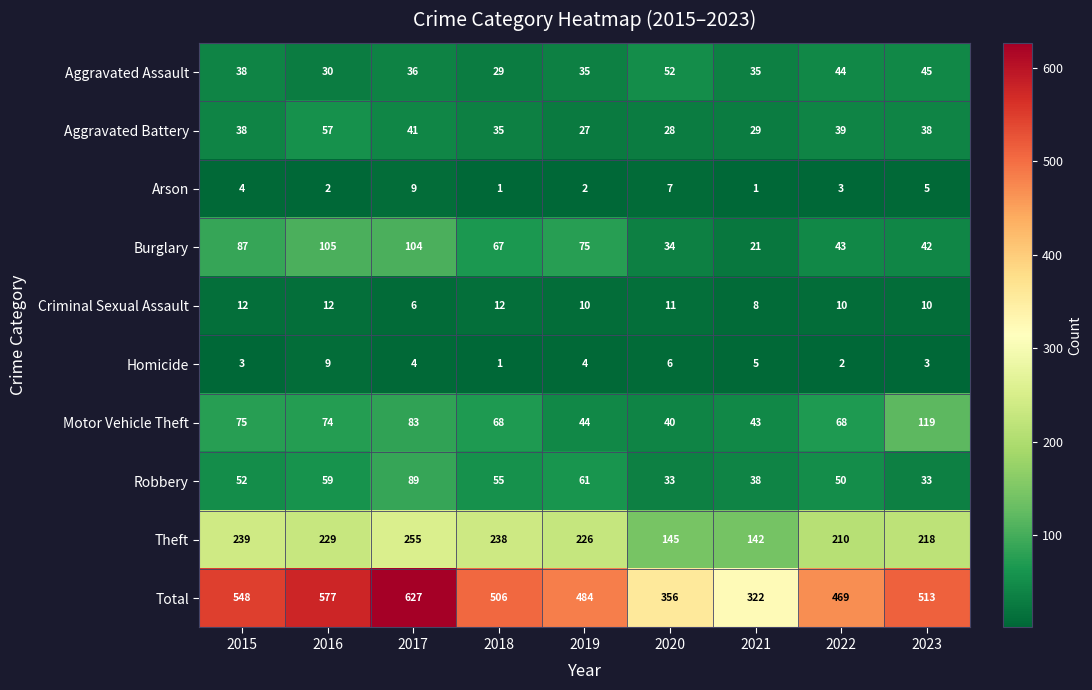

Which series has the largest total across all categories?

Total